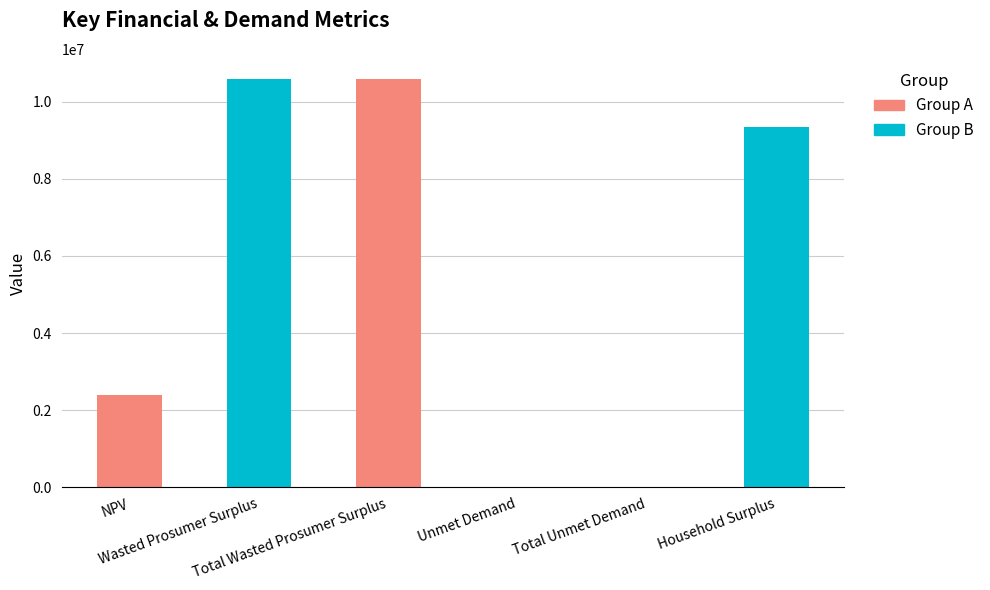

Reading left to right, list all the values displayed in this chart.

NPV=2391214.4	Wasted Prosumer Surplus=10581653.3	Total Wasted Prosumer Surplus=10581653.3	Unmet Demand=5176.2	Total Unmet Demand=5176.2	Household Surplus=9340623.0